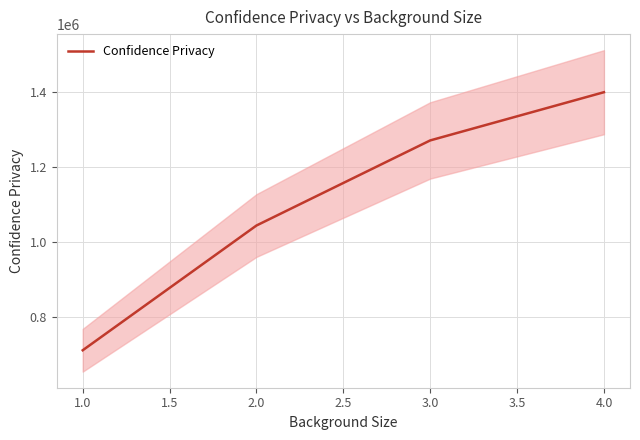

What is the highest value of the Confidence Privacy series?

1399577.4